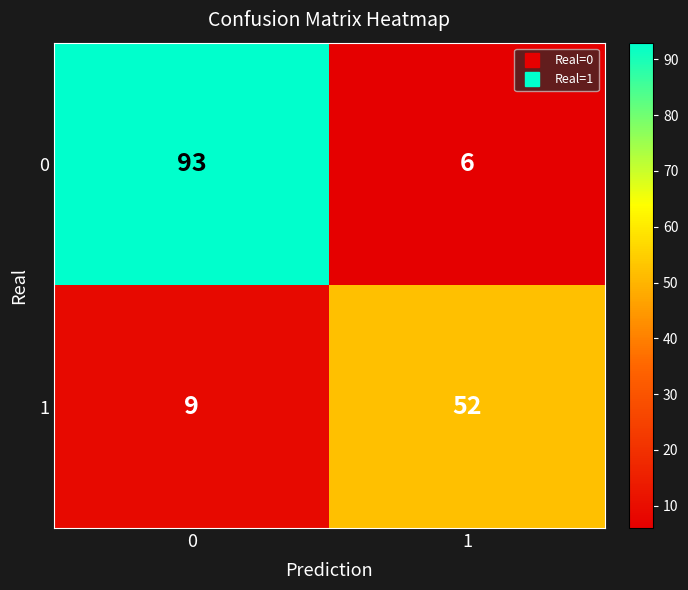

Which series has the widest spread of values?

0